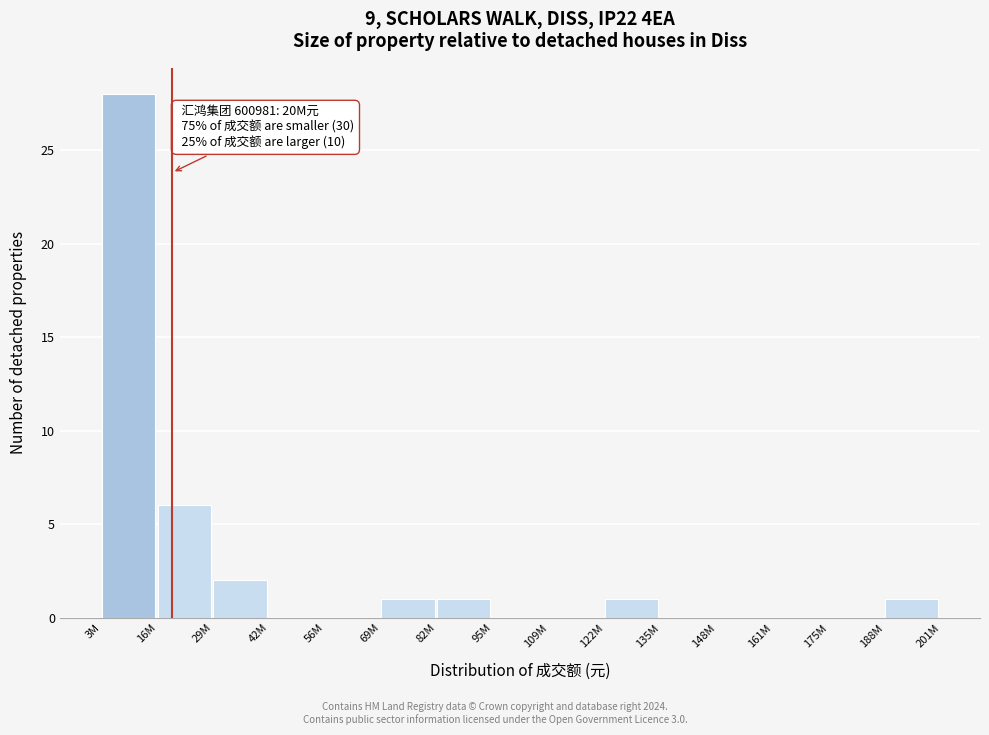

Reading right to left, transcribe all the data shown in this chart.

188M=1	175M=0	161M=0	148M=0	135M=0	122M=1	109M=0	95M=0	82M=1	69M=1	56M=0	42M=0	29M=2	16M=6	3M=28